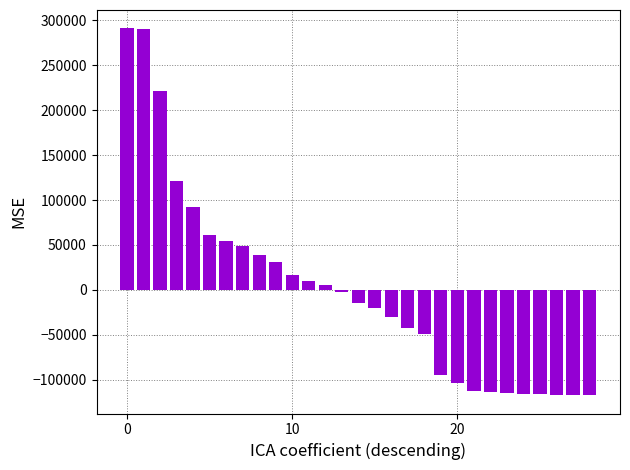

Does the chart contain any negative values?

Yes